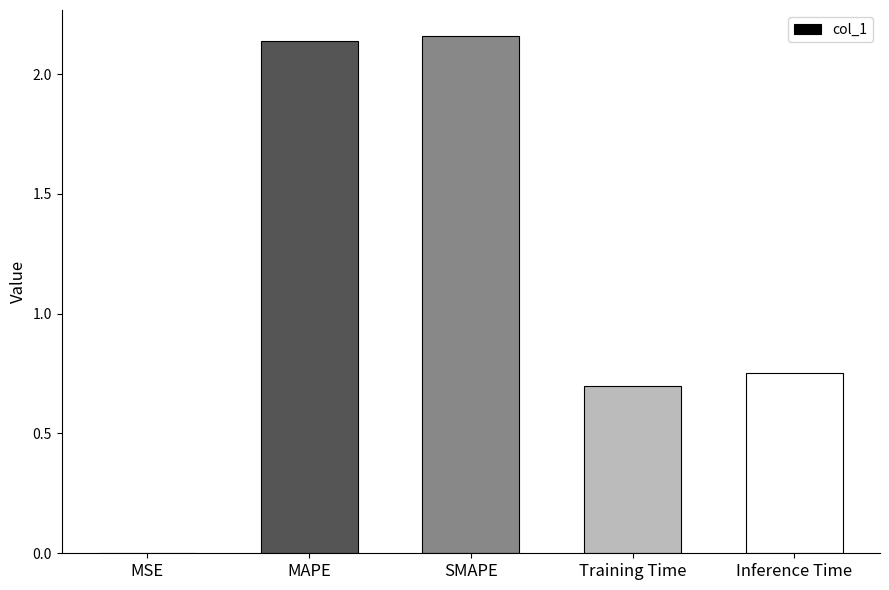

The chart shows a value of 0.7 at Training Time. True or false?

True